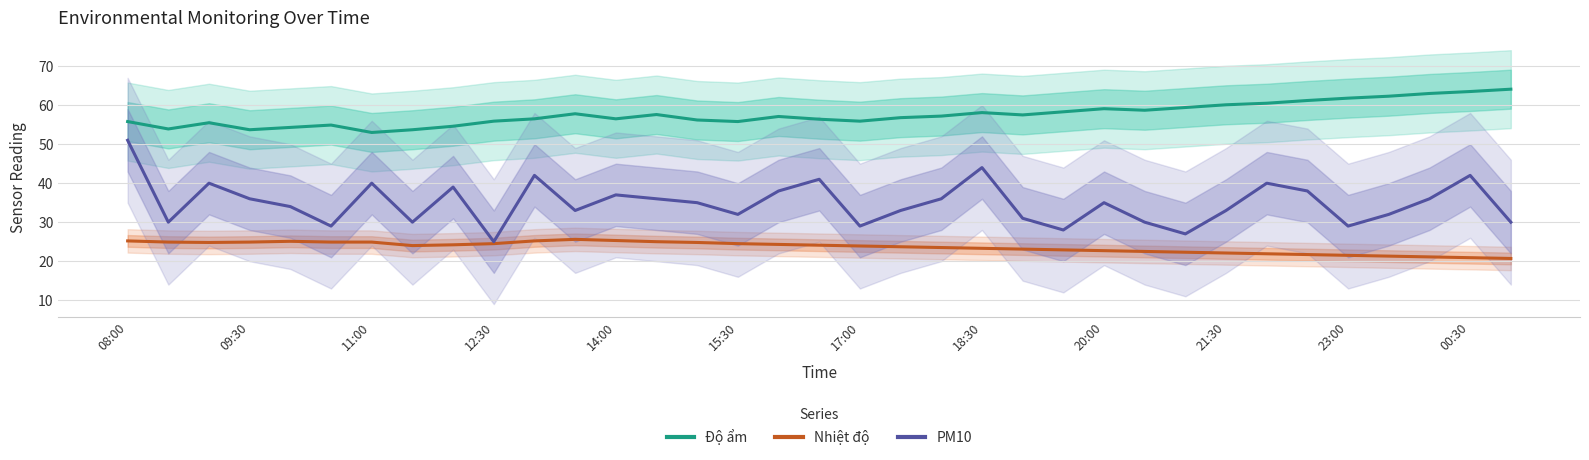

What is the minimum value for Nhiệt độ?

20.7